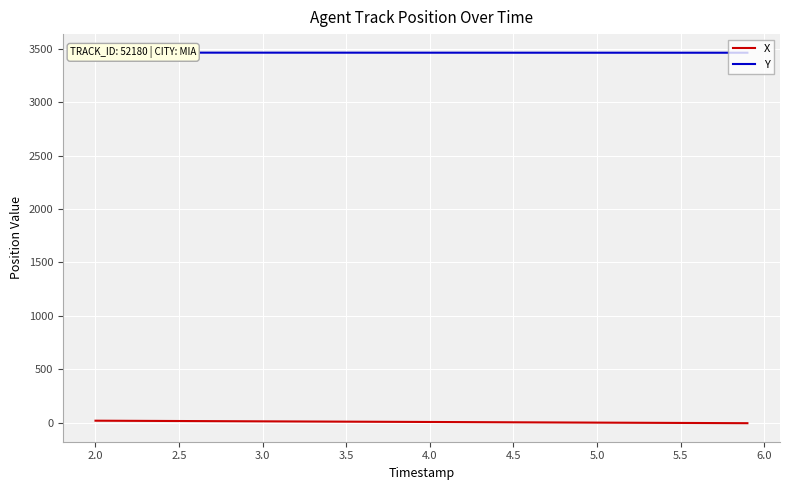

Does the chart display data point markers on the line(s)?

No